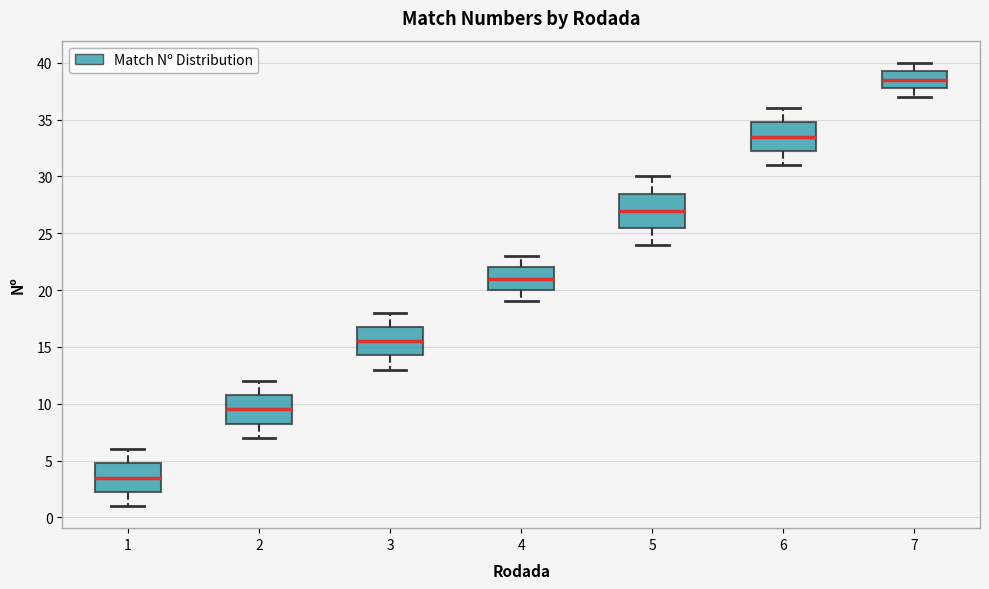

Reading left to right, transcribe this box plot: for each box, give where its median line is, the range the box spans, and where its two whiskers end, as read against the y-axis. The values are not printed on the chart, so give them approximately, as read against the axis.

1: median 3.5, box 2.5 to 5.0, whiskers 1.0 to 6.0
2: median 9.5, box 8.5 to 11.0, whiskers 7.0 to 12.0
3: median 15.5, box 14.5 to 17.0, whiskers 13.0 to 18.0
4: median 21.0, box 20.0 to 22.0, whiskers 19.0 to 23.0
5: median 27.0, box 25.5 to 28.5, whiskers 24.0 to 30.0
6: median 33.5, box 32.5 to 35.0, whiskers 31.0 to 36.0
7: median 38.5, box 38.0 to 39.5, whiskers 37.0 to 40.0